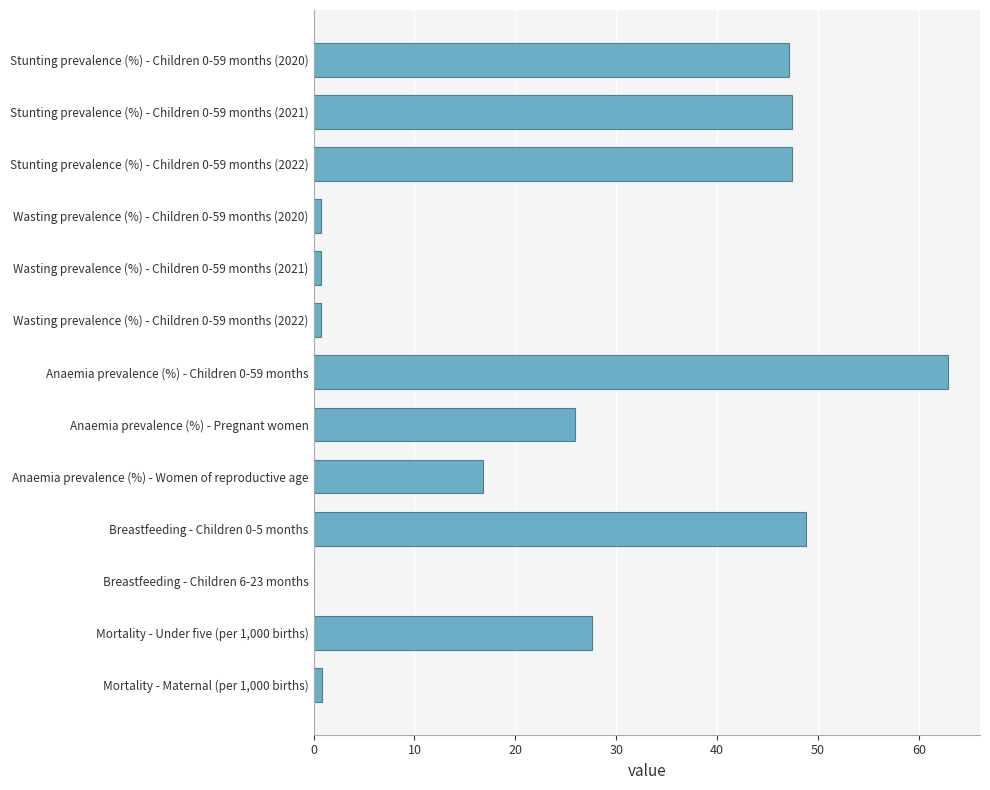

Where is the data nearest to the value 31?

Mortality - Under five (per 1,000 births)